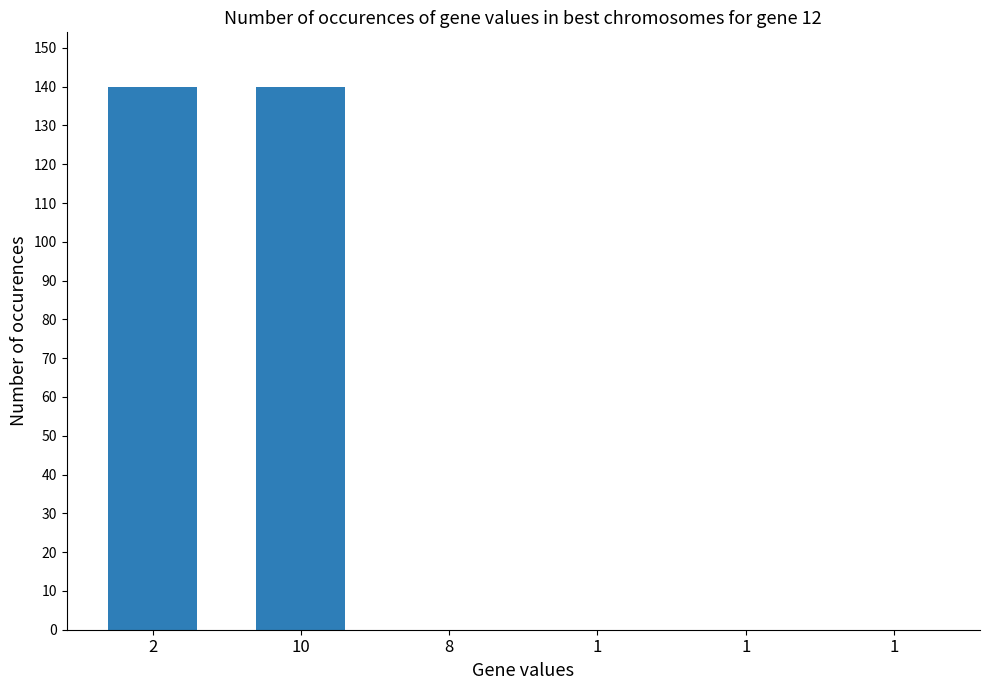

At which category does the chart reach its peak across all series?

2